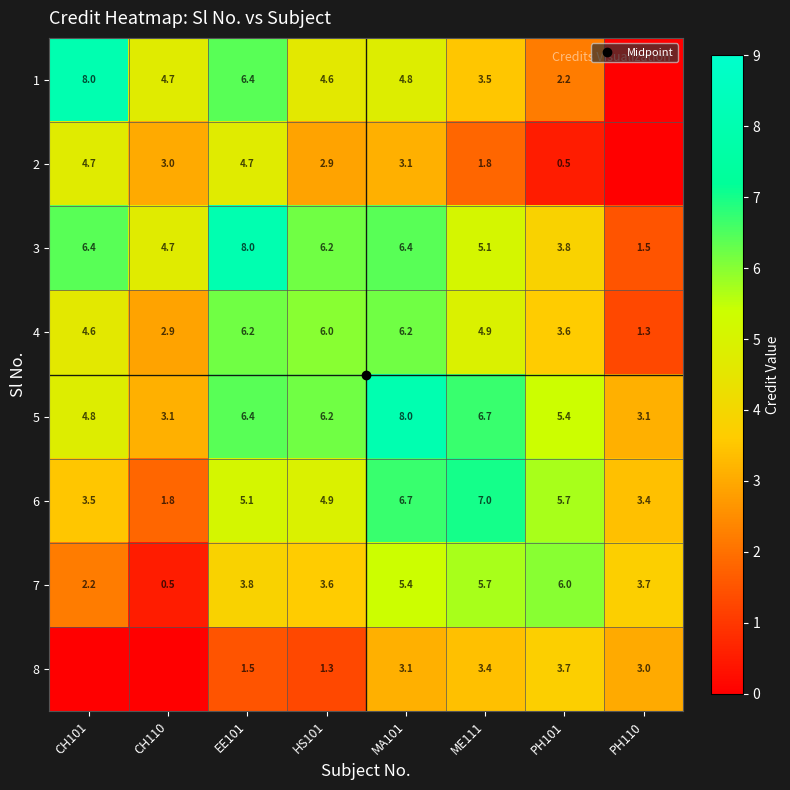

Is it true that 6 equals 5.7 at PH101?

True